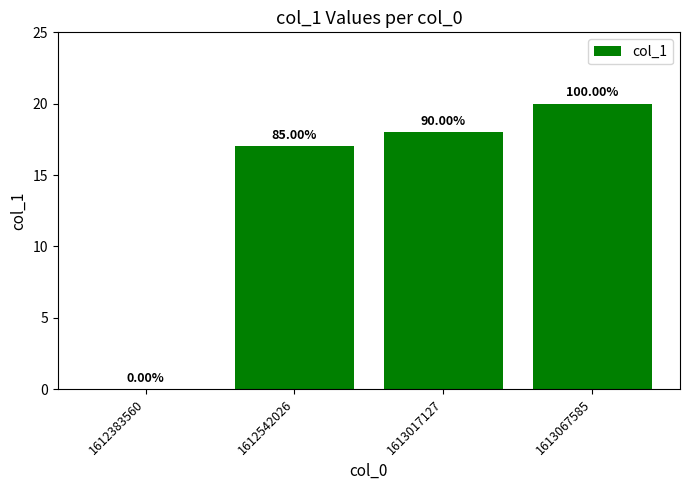

Rank the categories by value from lowest to highest.

1612383560, 1612542026, 1613017127, 1613067585